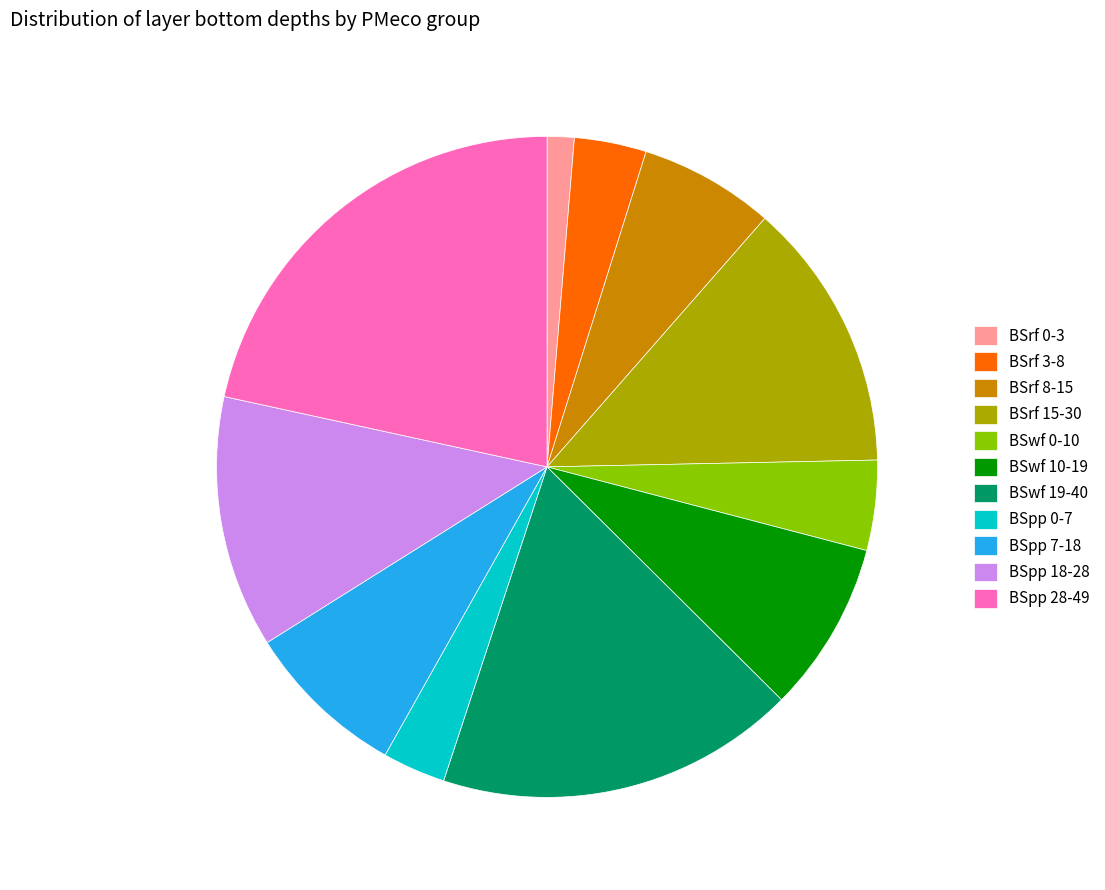

Which has a higher value, BSwf 19-40 or BSrf 0-3?

BSwf 19-40